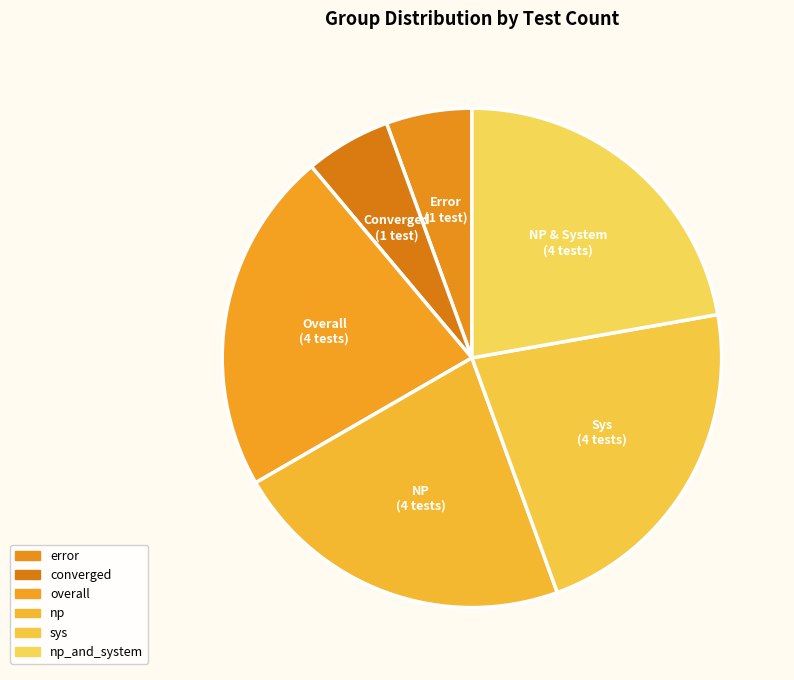

Count the number of slices in the pie.

6